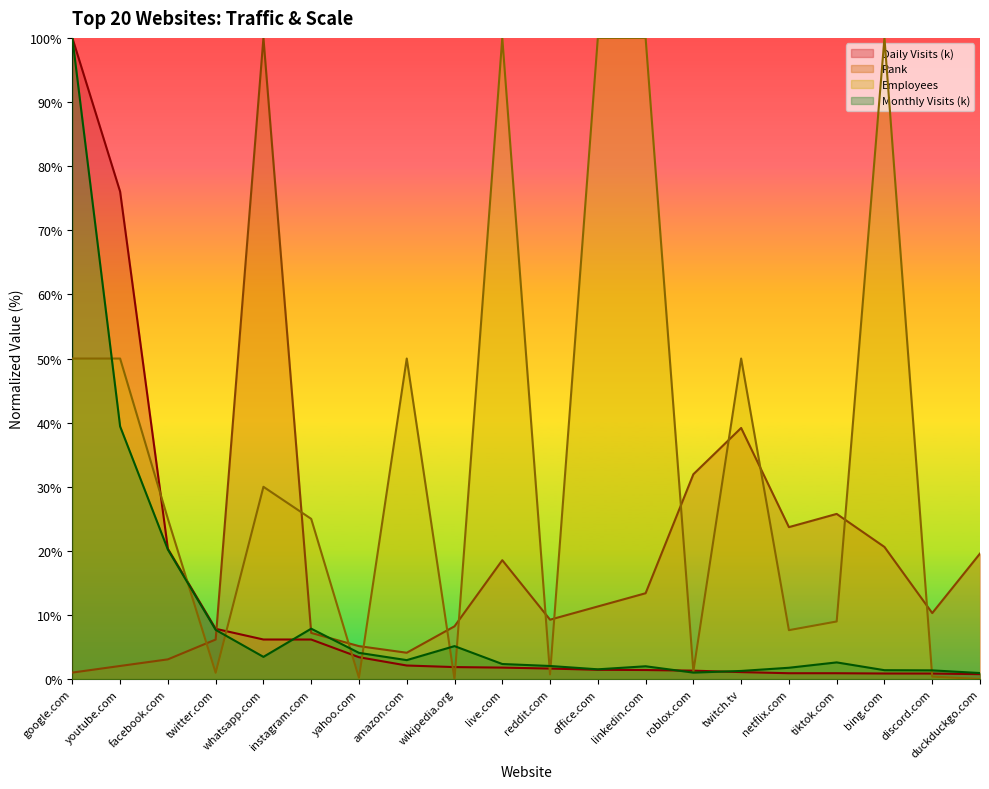

Reading left to right, list all the values displayed in this chart.

Daily Visits (k): 100.0	76.0	20.3	7.9	6.2	6.2	3.4	2.1	1.9	1.8	1.7	1.5	1.4	1.3	1.1	0.9	0.9	0.9	0.9	0.8
Rank: 1.0	2.1	3.1	6.2	100.0	7.2	5.2	4.1	8.2	18.6	9.3	11.3	13.4	32.0	39.2	23.7	25.8	20.6	10.3	19.6
Employees: 50.0	50.0	25.0	1.0	30.0	25.0	0.2	50.0	0.0	100.0	0.8	100.0	100.0	1.2	50.0	7.6	9.0	100.0	0.4	0.0
Monthly Visits (k): 100.0	39.4	20.2	7.7	3.5	7.9	4.1	3.0	5.2	2.4	2.1	1.5	2.0	1.0	1.3	1.8	2.6	1.4	1.4	1.0